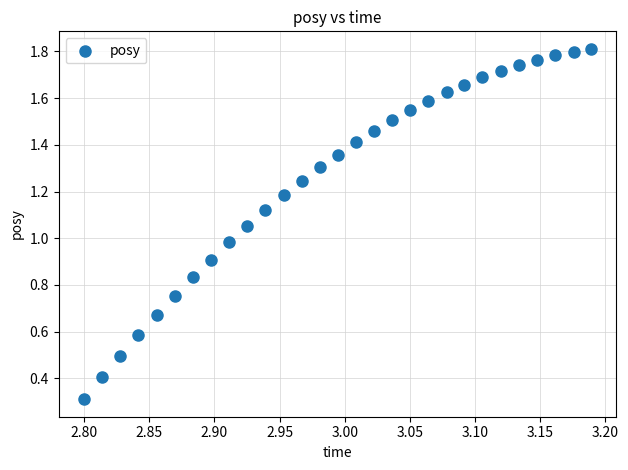

What is the range of X values (max minus min)?

0.4